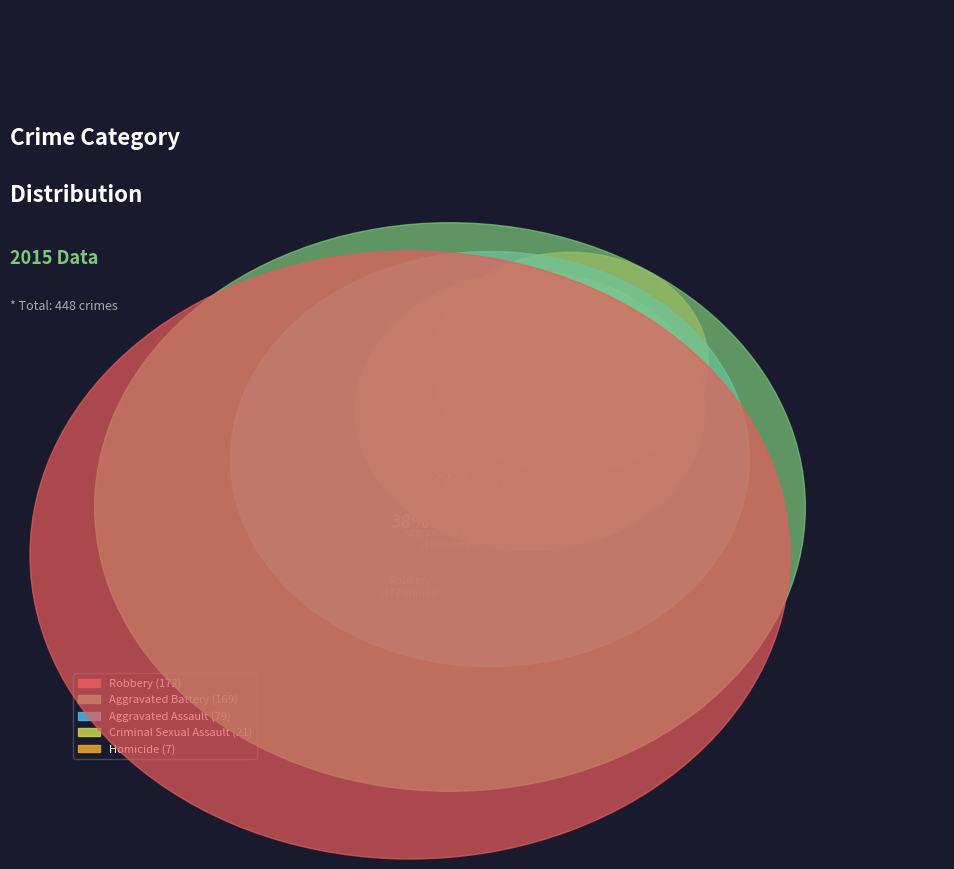

Which category has the biggest portion of the pie?

Robbery